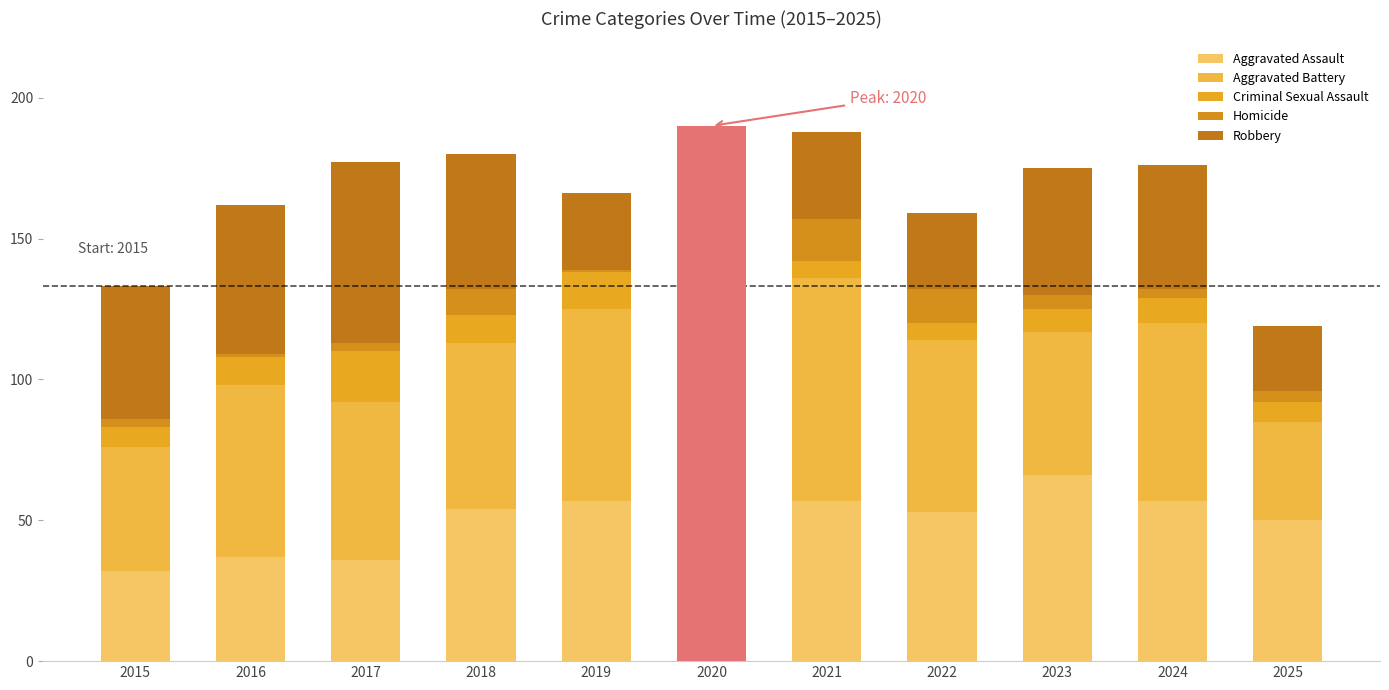

What is the greatest value displayed?

79